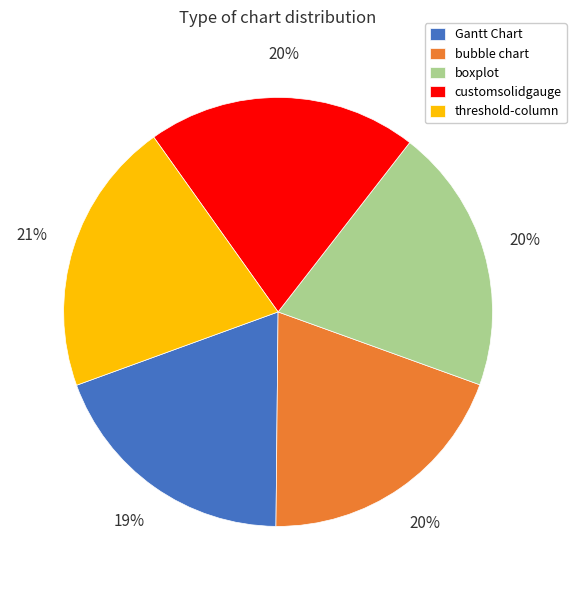

True or false: bubble chart accounts for 6% of the total.

False